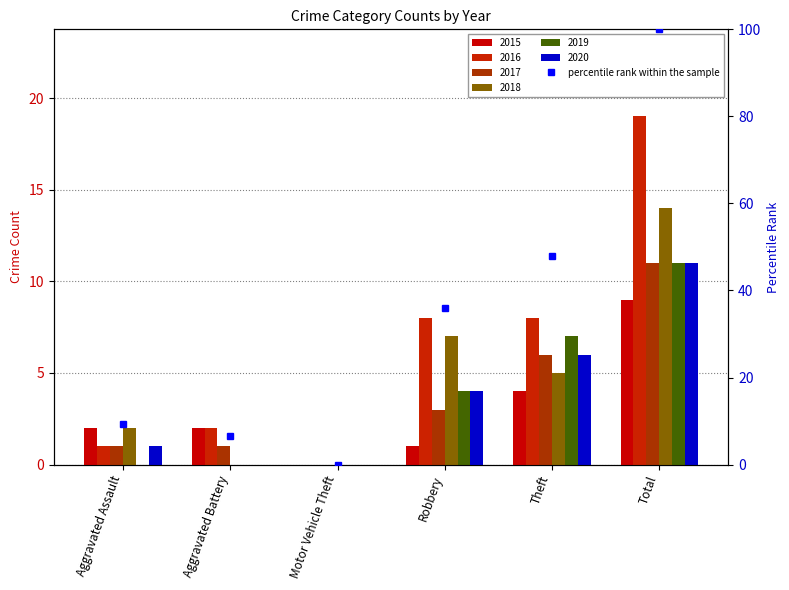

At which label is the value closest to 50?

Theft